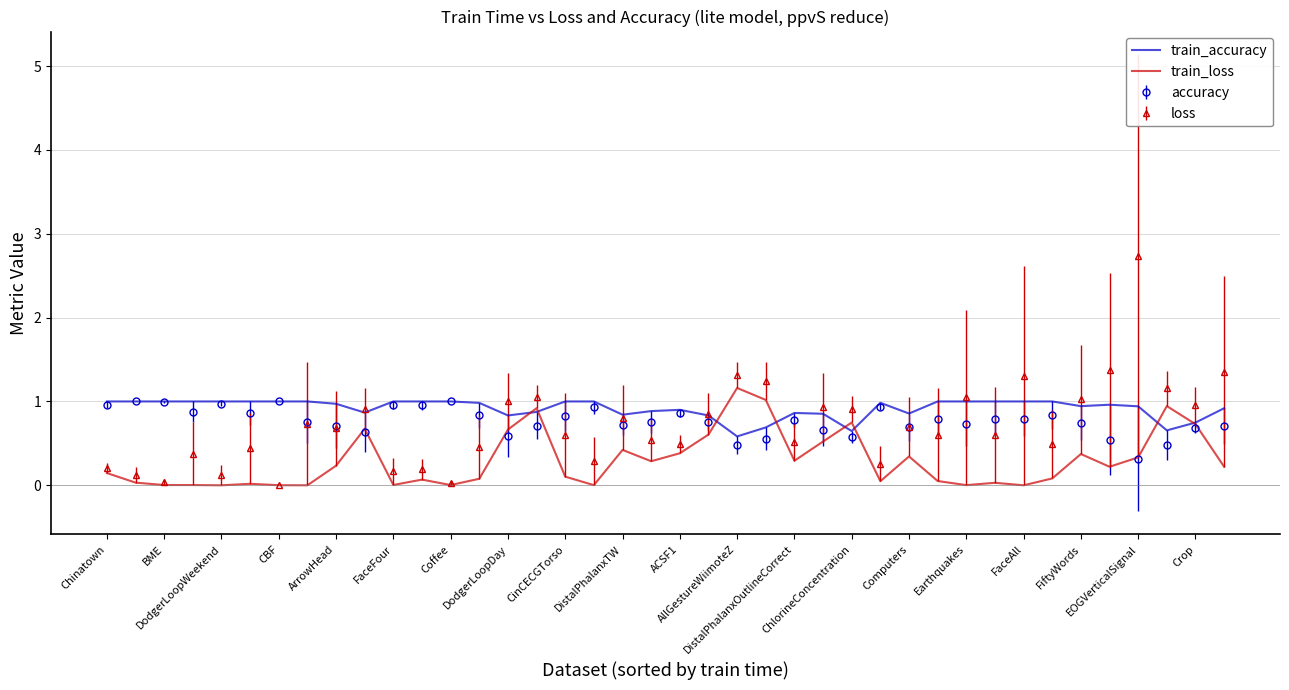

What is the maximum value for accuracy?

1.0